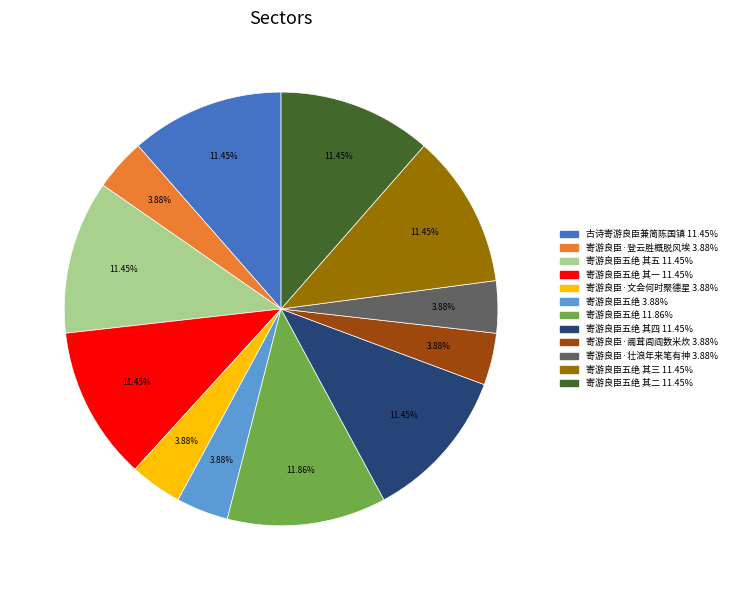

Is there any slice that represents more than half of the pie?

No